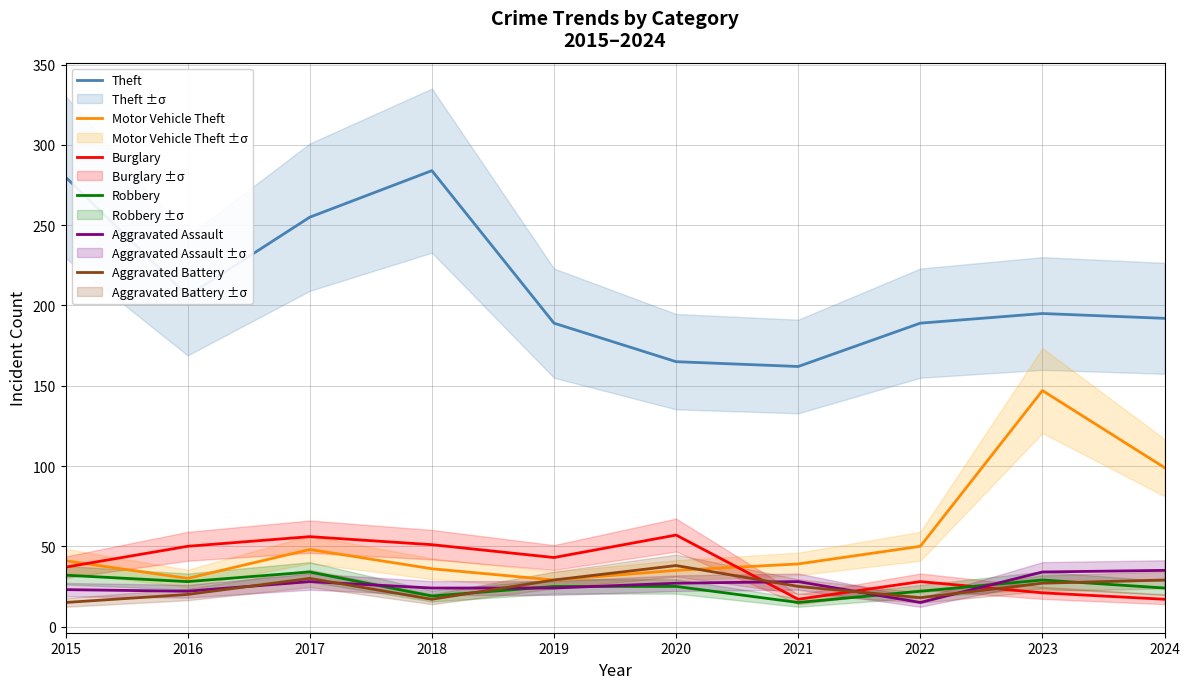

Between 2016 and 2022, which series saw the biggest shift?

Burglary